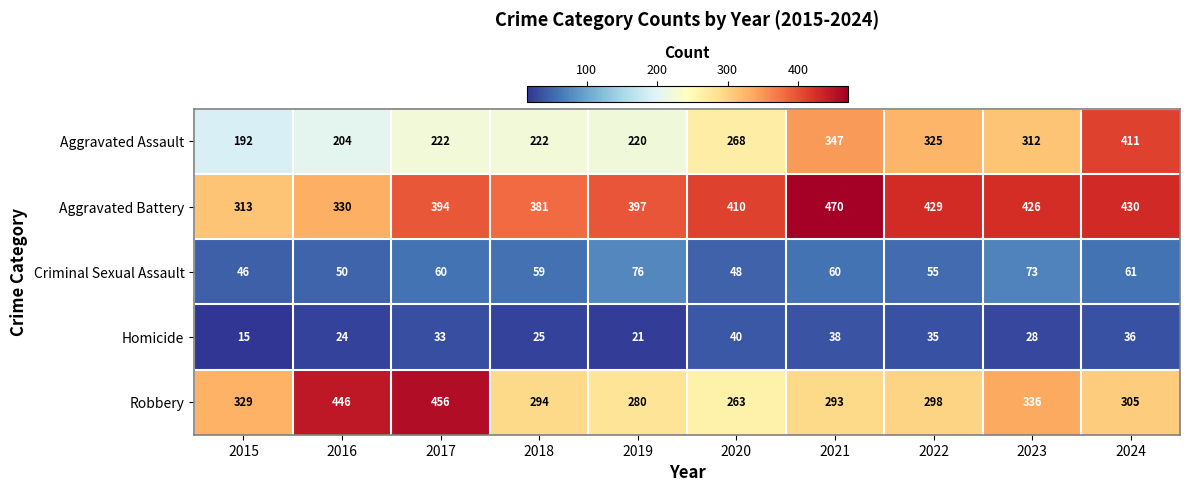

What is the difference between the highest and lowest values at 2017?

423